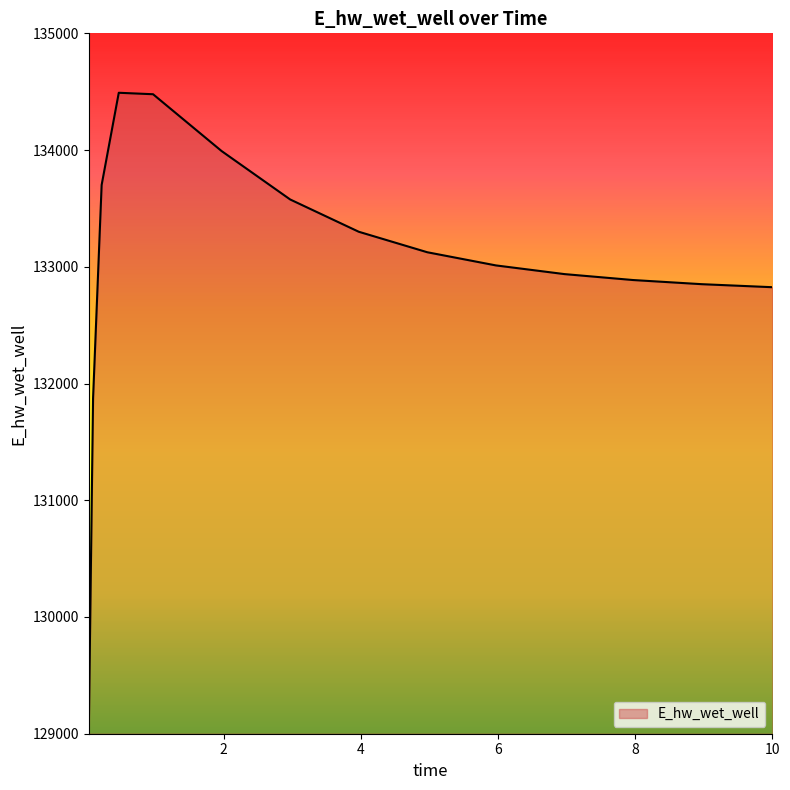

What is the maximum value shown in the chart?

134490.8